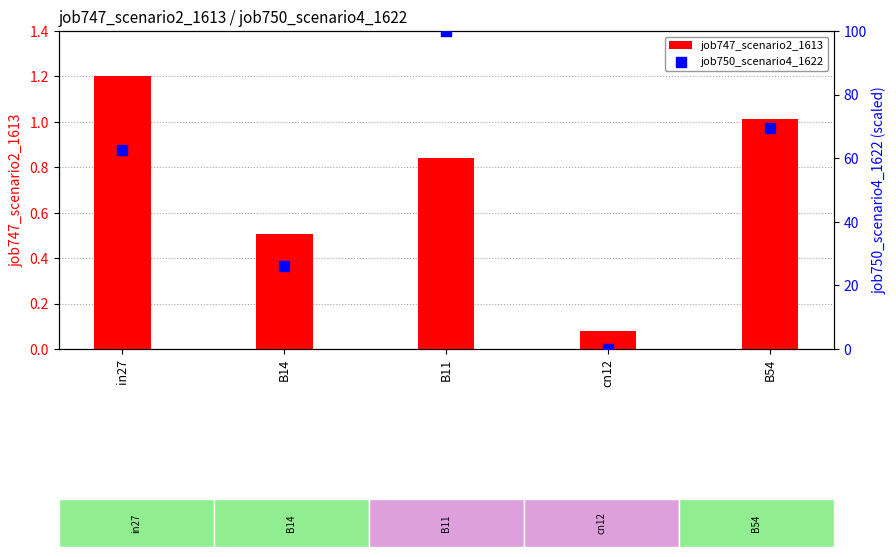

Which series reaches the maximum Y coordinate?

job750_scenario4_1622